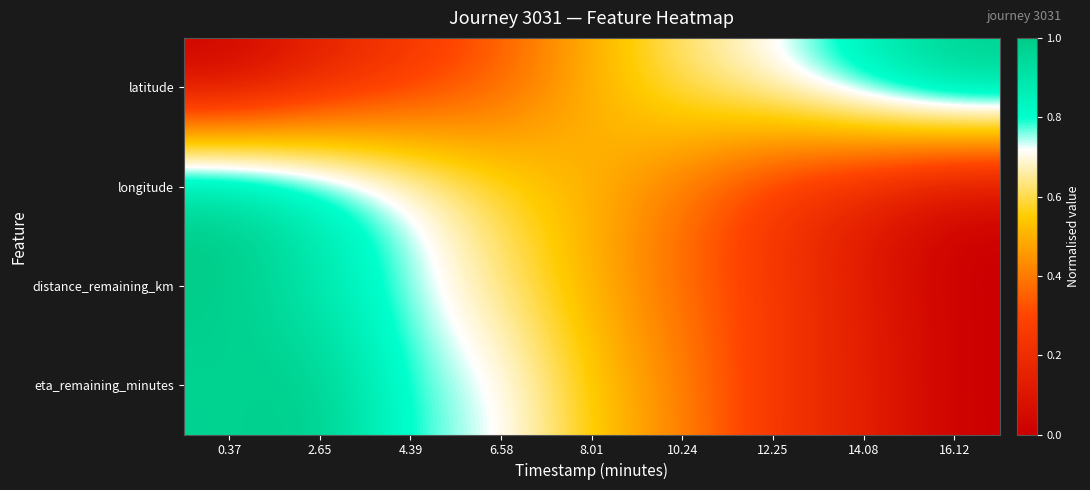

At which category does the chart reach its minimum across all series?

0.37